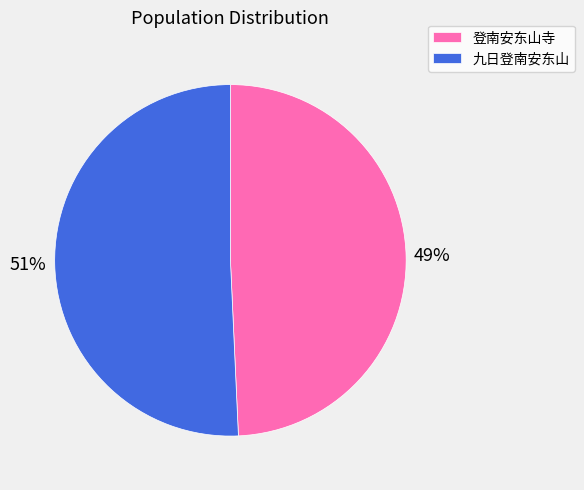

Which category has the smallest portion of the pie?

登南安东山寺